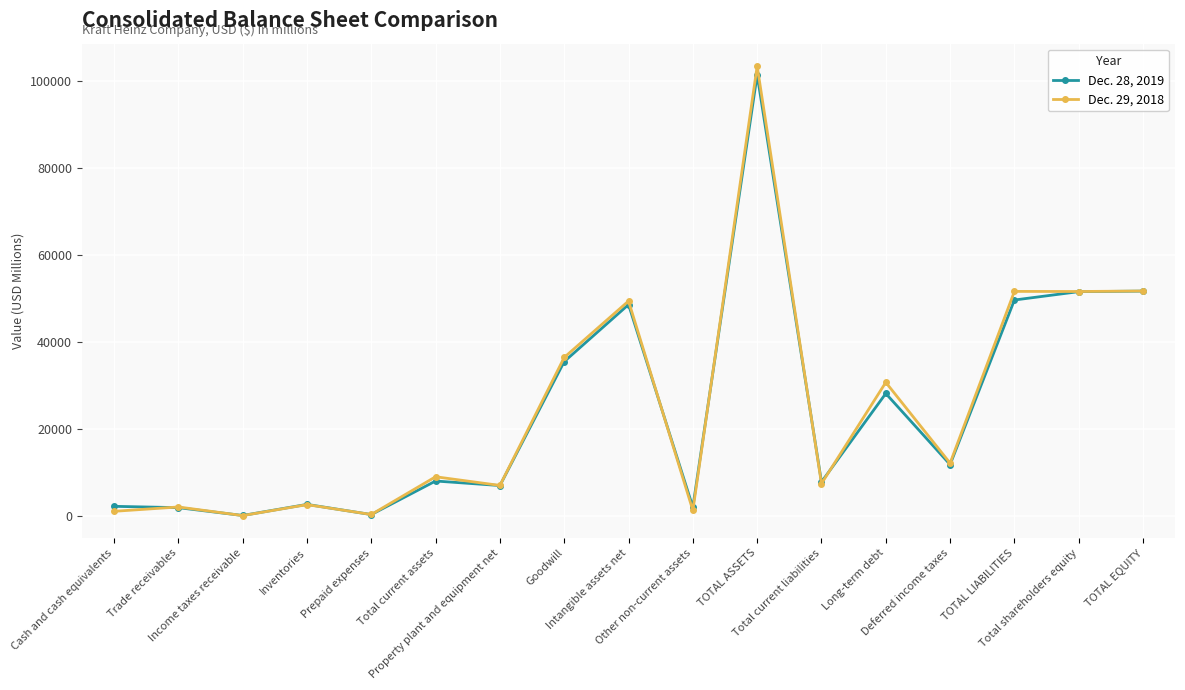

How many data points in Dec. 29, 2018 are less than 9075?

8